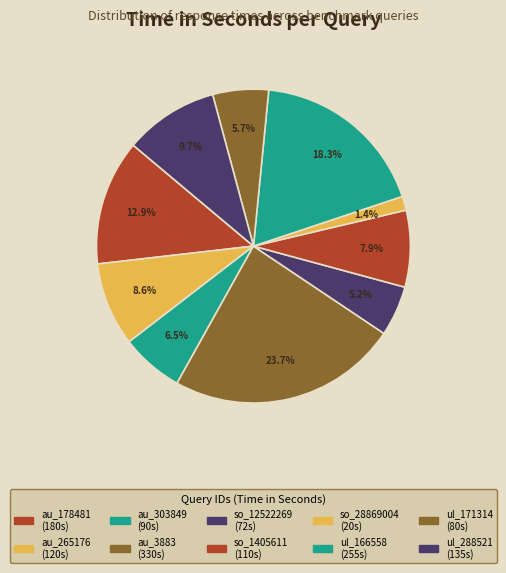

How many segments does this pie chart have?

10